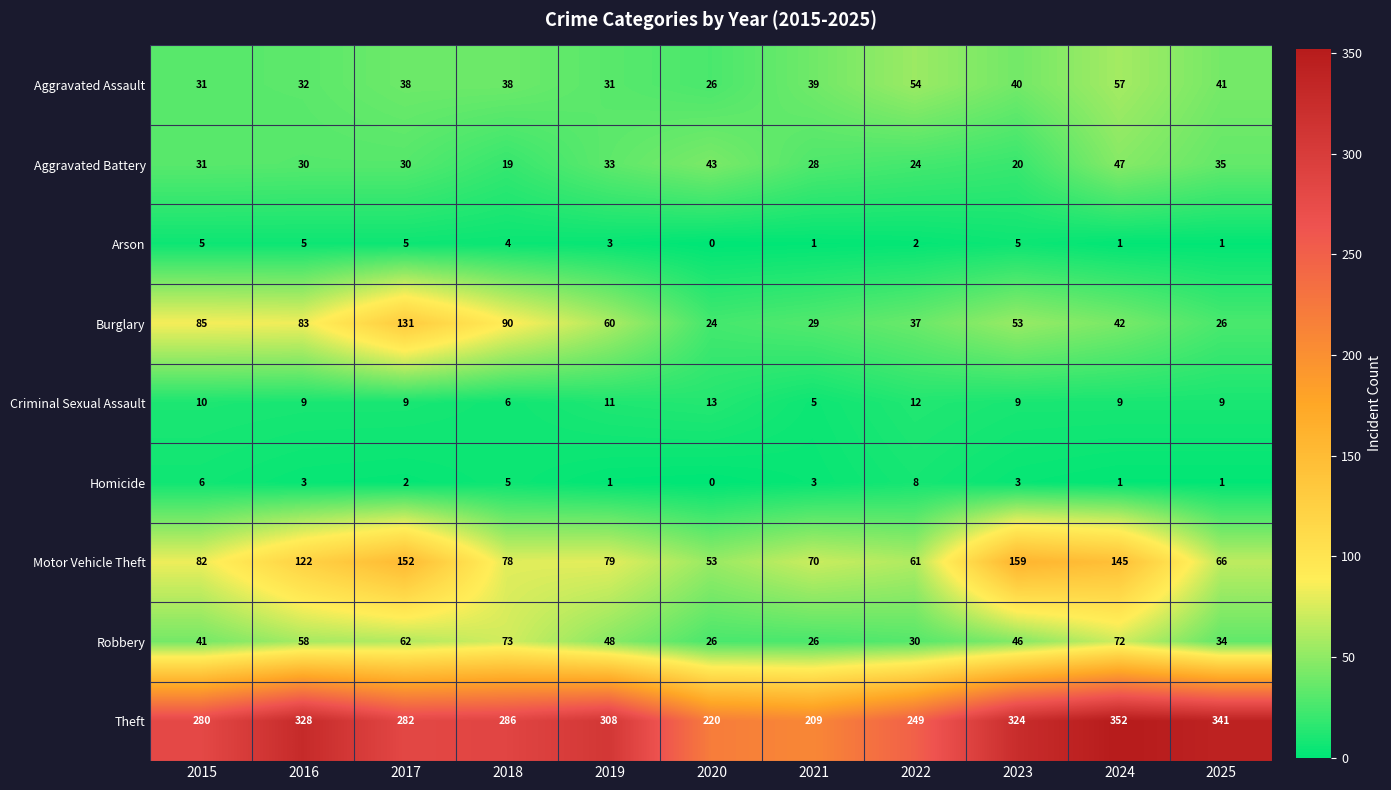

What is the spread (max minus min) of values at 2016?

325